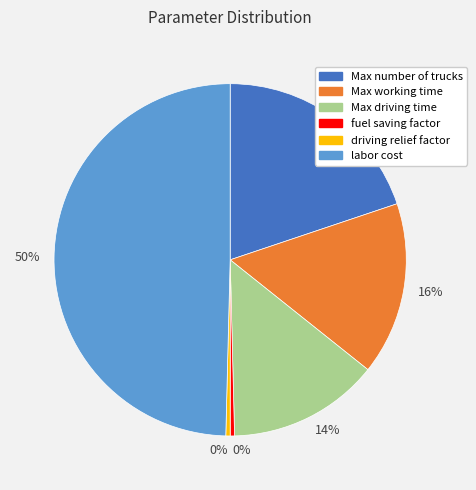

To the nearest percent, what is the average slice percentage?

17%